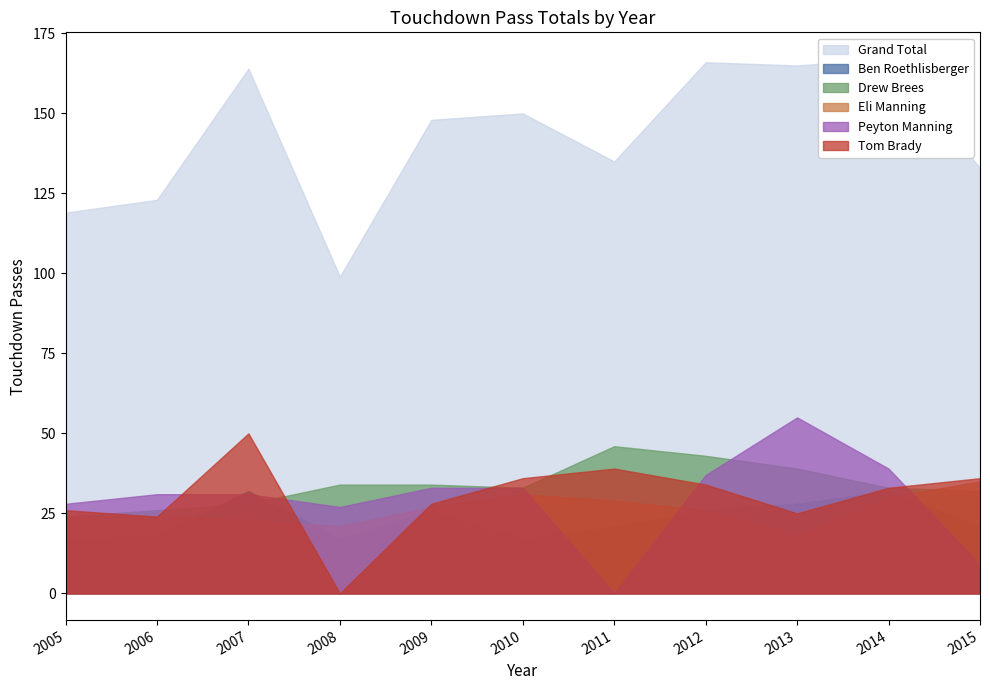

Rank the series by their maximum value, from highest to lowest.

Grand Total, Peyton Manning, Tom Brady, Drew Brees, Eli Manning, Ben Roethlisberger